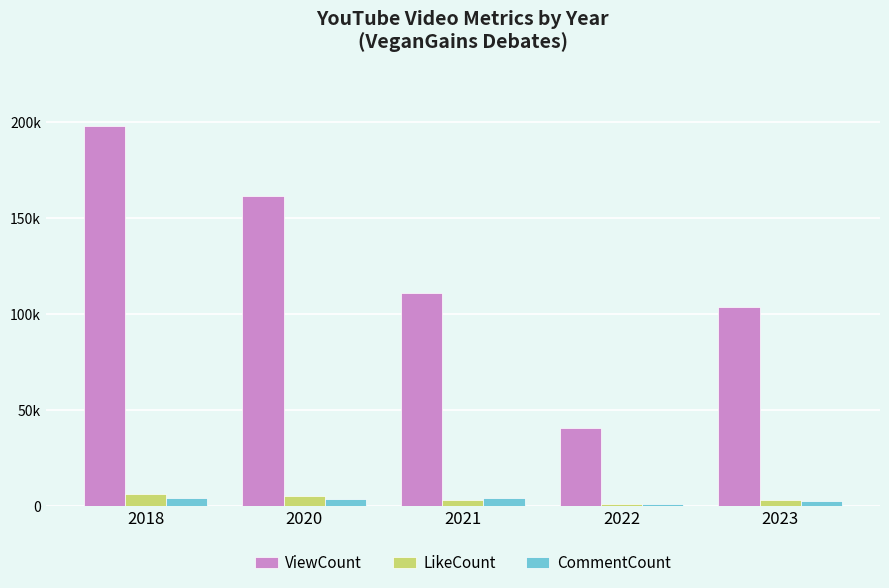

At how many categories does at least one series exceed 170863?

1